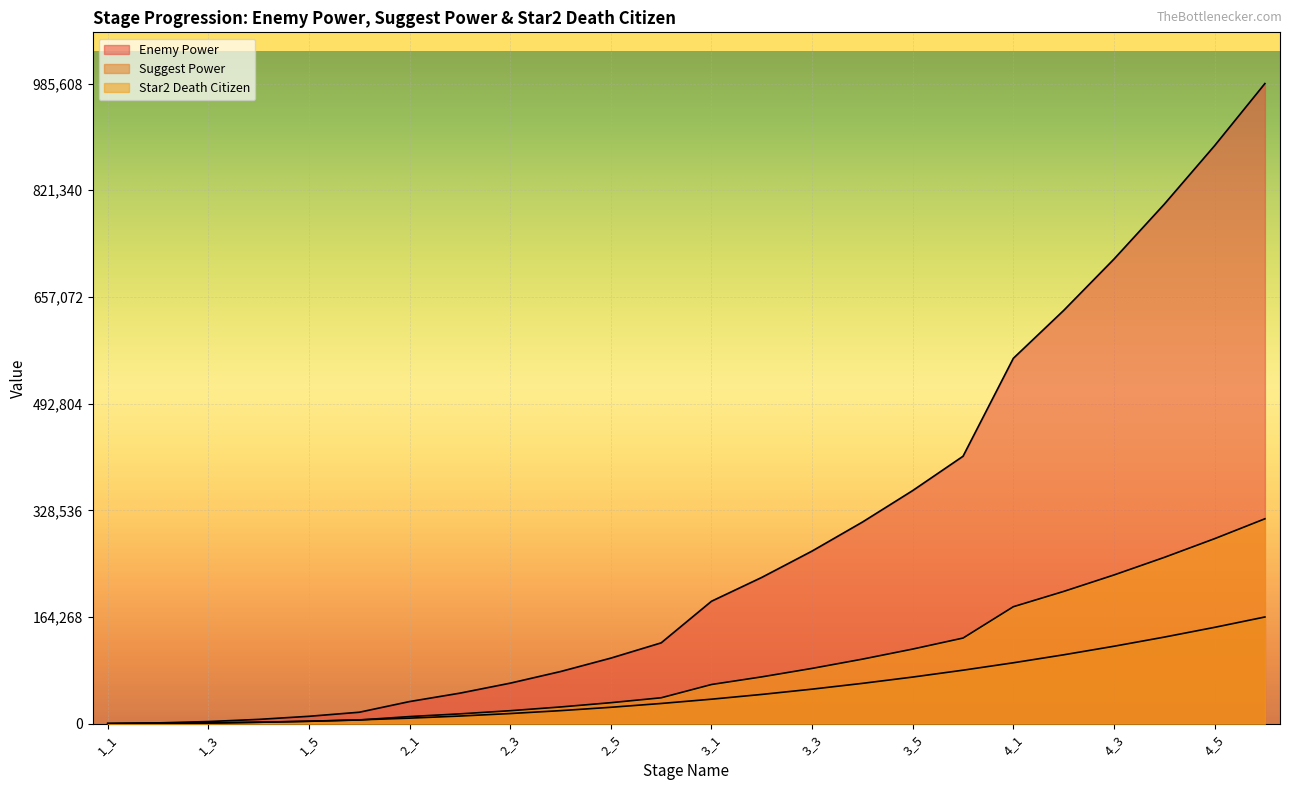

Is the value of INT_star2DeathCitizen at 3_3 greater than the value of INT_enemyPower at 1_1?

Yes